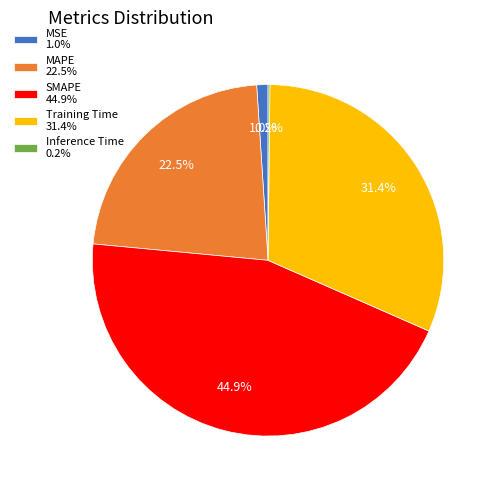

To the nearest percent, what is the average slice percentage?

20%